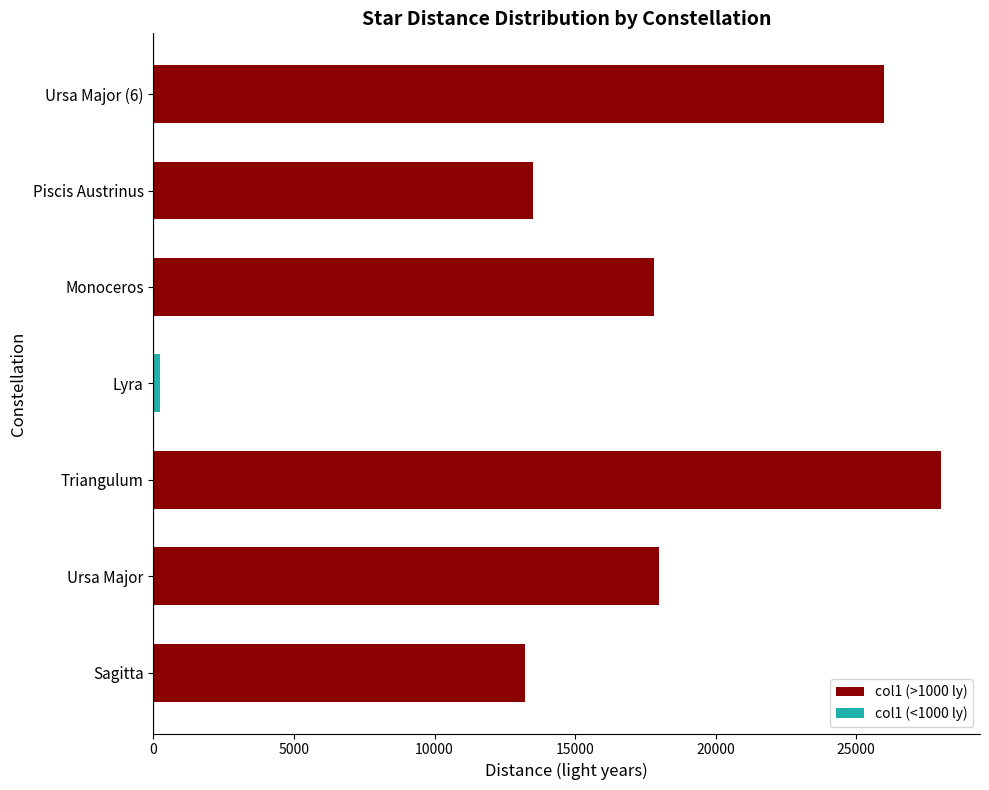

What is the sum of the values at Monoceros and Ursa Major?

35800